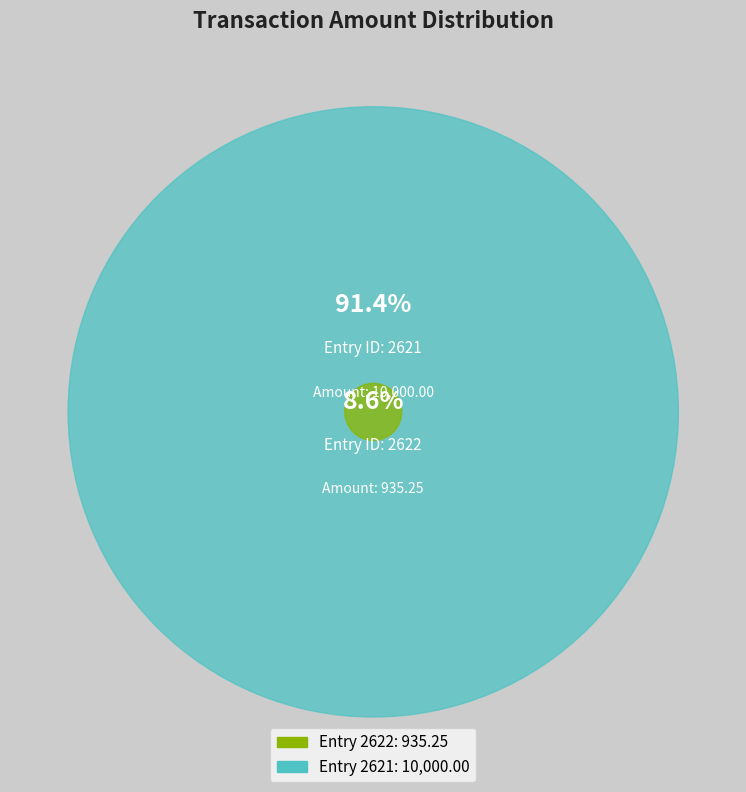

Combined, do 2622 and 2621 account for over 50%?

Yes